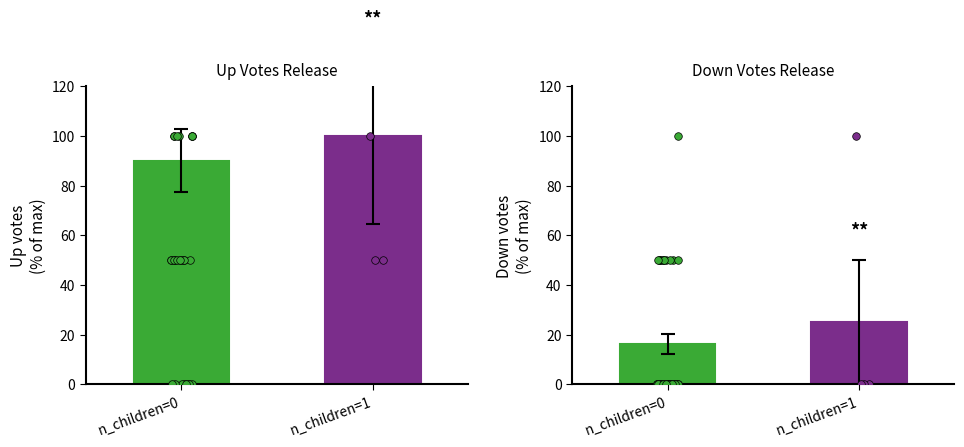

Which series has the largest Y range (max minus min)?

up